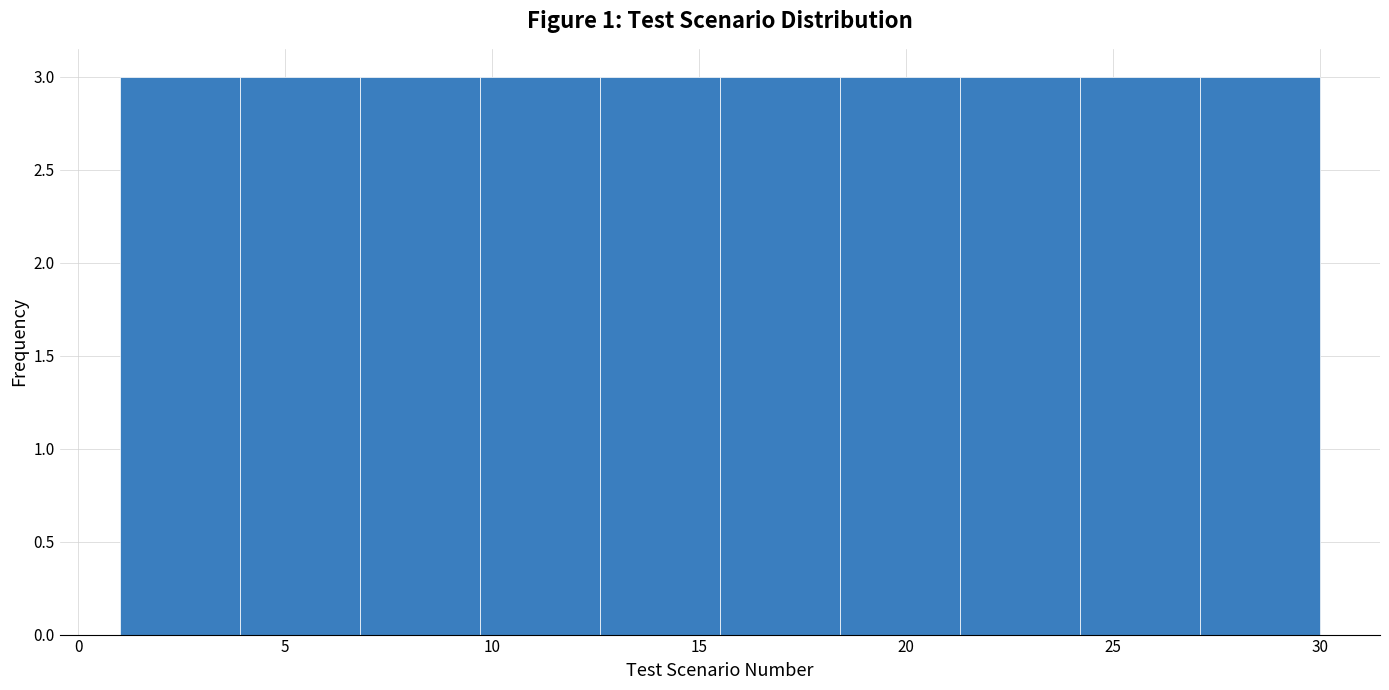

Reading left to right, transcribe this chart: for each bar, give the range it covers on the x-axis and its height. Neither the bar edges nor the heights are printed on the chart, so give them approximately, as read against the axes.

1.0 to 3.9: 3
3.9 to 6.8: 3
6.8 to 9.7: 3
9.7 to 12.6: 3
12.6 to 15.5: 3
15.5 to 18.4: 3
18.4 to 21.3: 3
21.3 to 24.2: 3
24.2 to 27.1: 3
27.1 to 30.0: 3